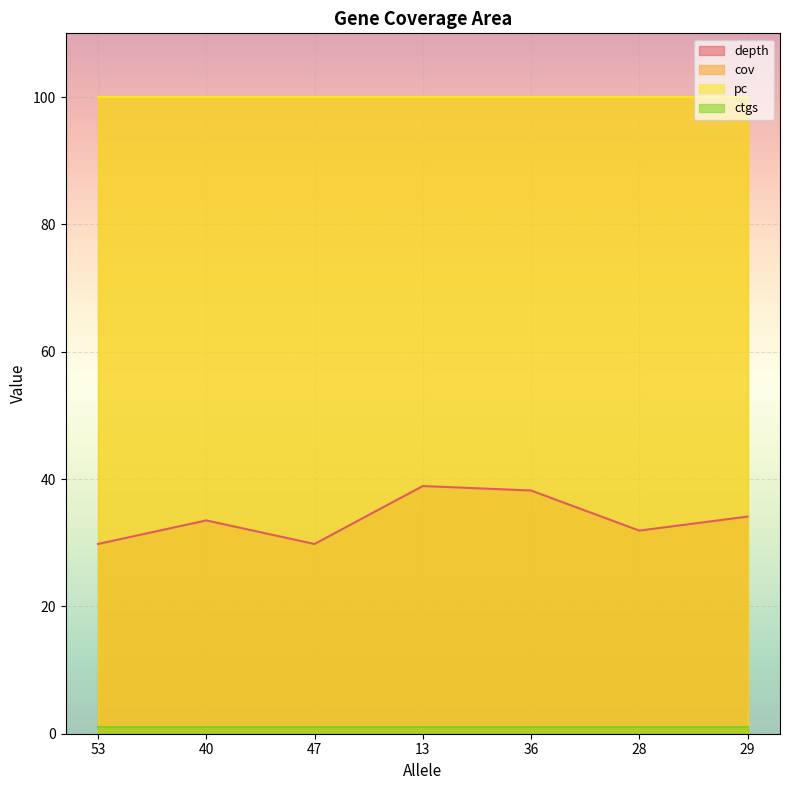

What is the highest value of the depth series?

38.9